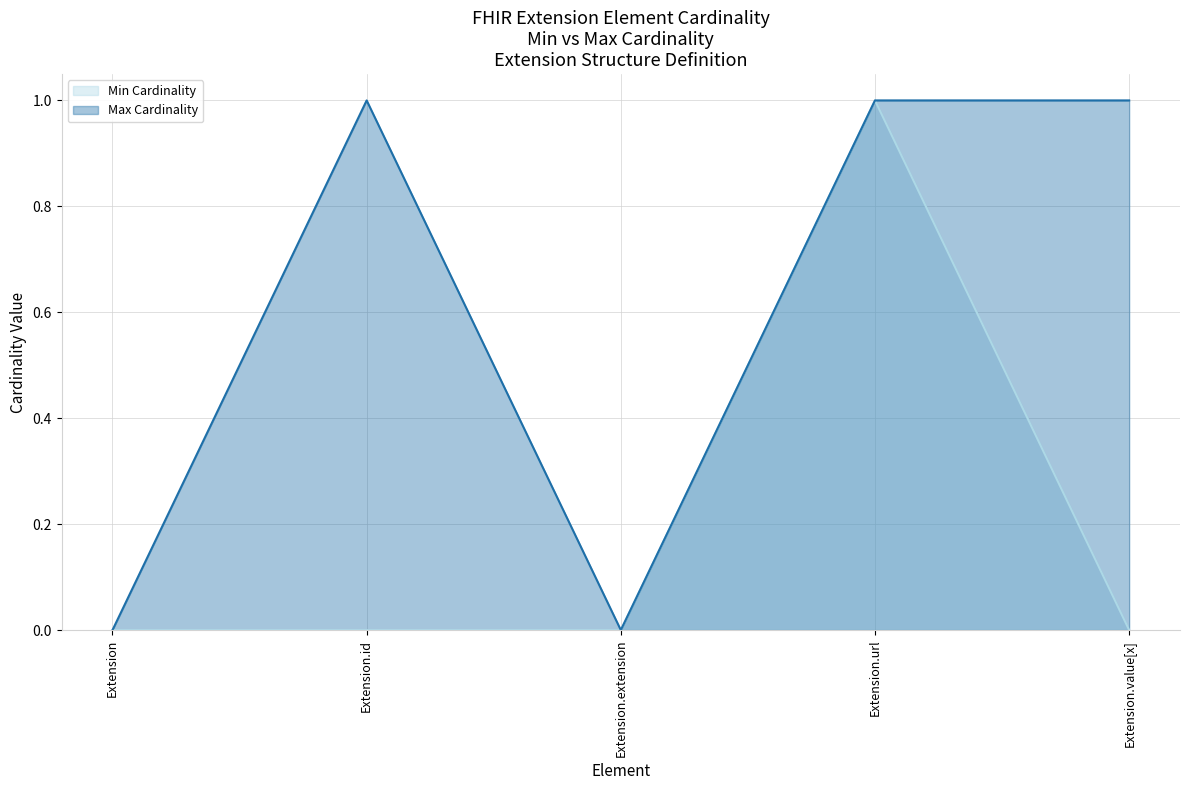

Count the number of data series in this chart.

2